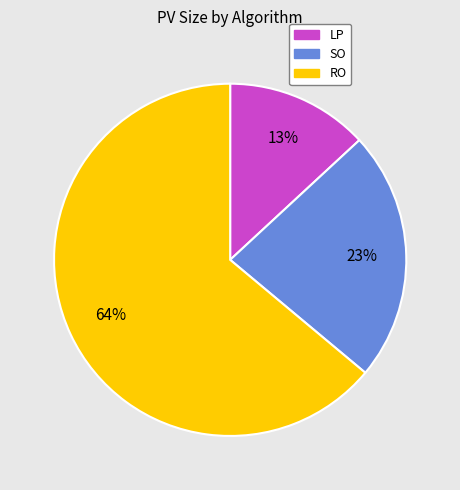

The SO slice represents 23% of the pie. True or false?

True